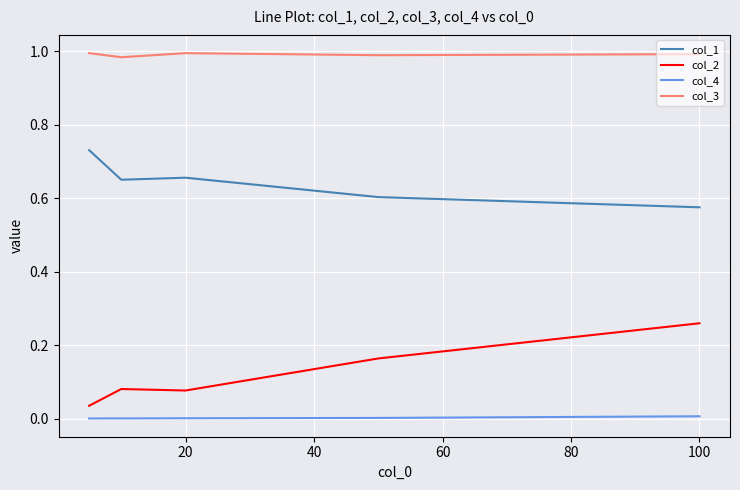

List the series in order of their peak value, highest first.

col_3, col_1, col_2, col_4